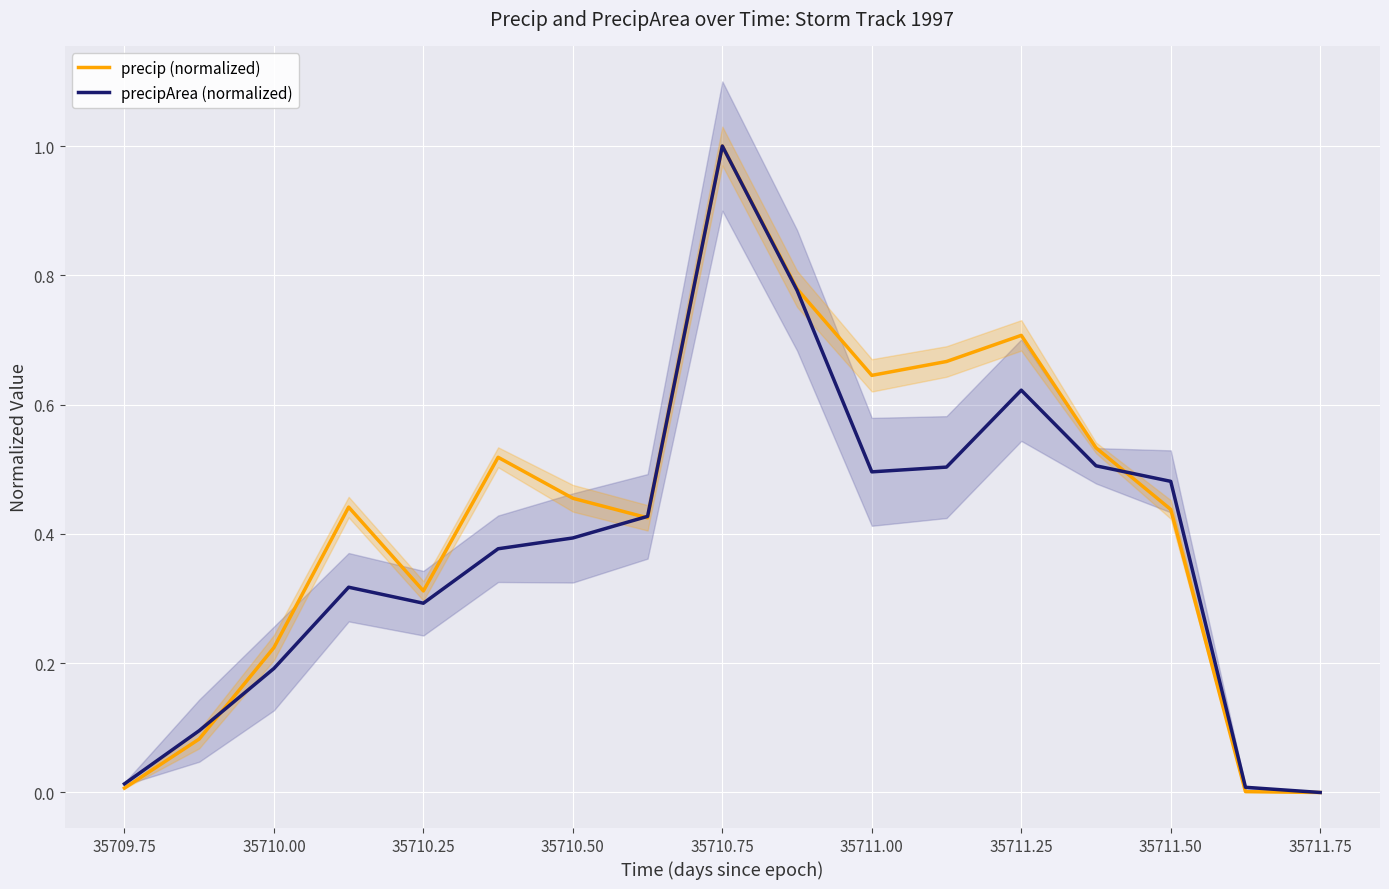

How many interior local valleys does the precip (normalized) series have?

3